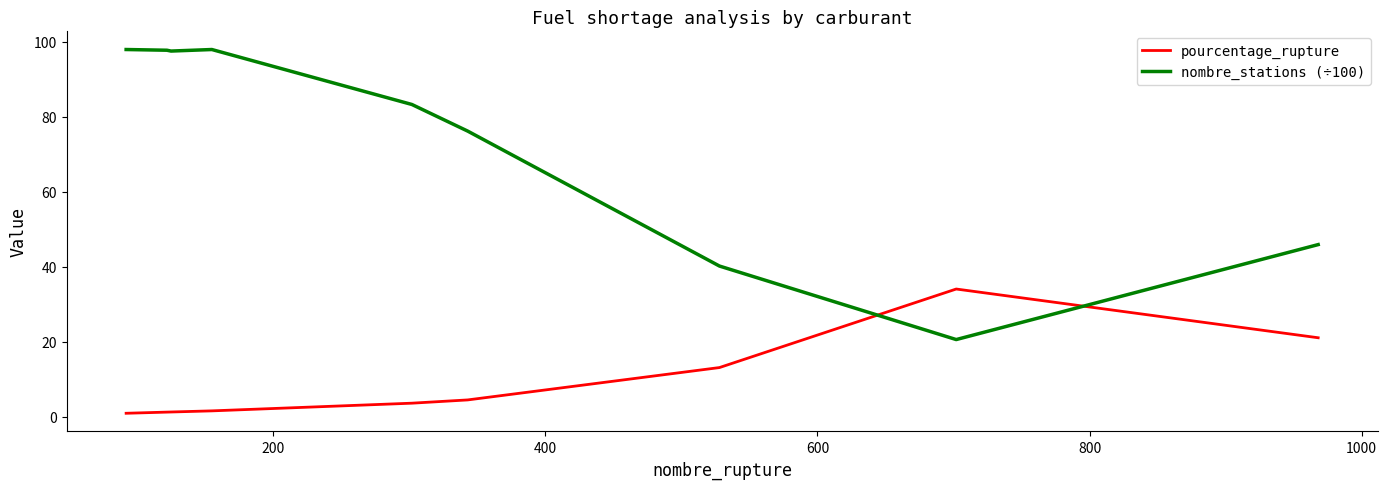

Rank the series by their average value, from highest to lowest.

nombre_stations (÷100), pourcentage_rupture